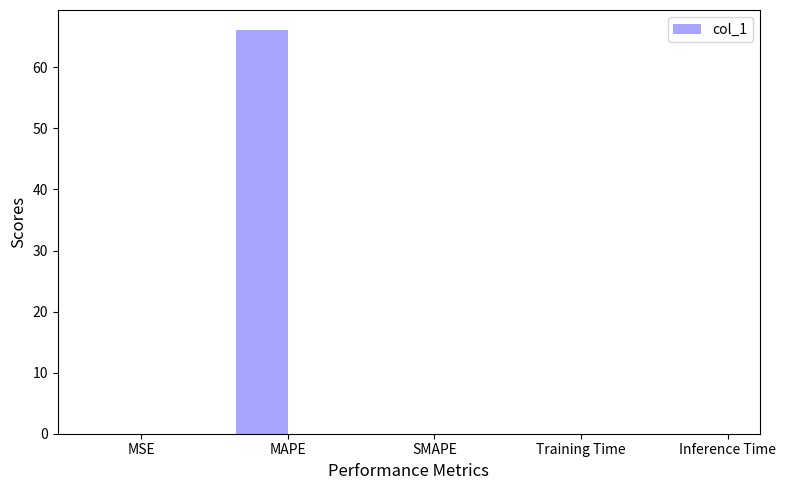

What is the change in value from MAPE to Inference Time?

-66.1